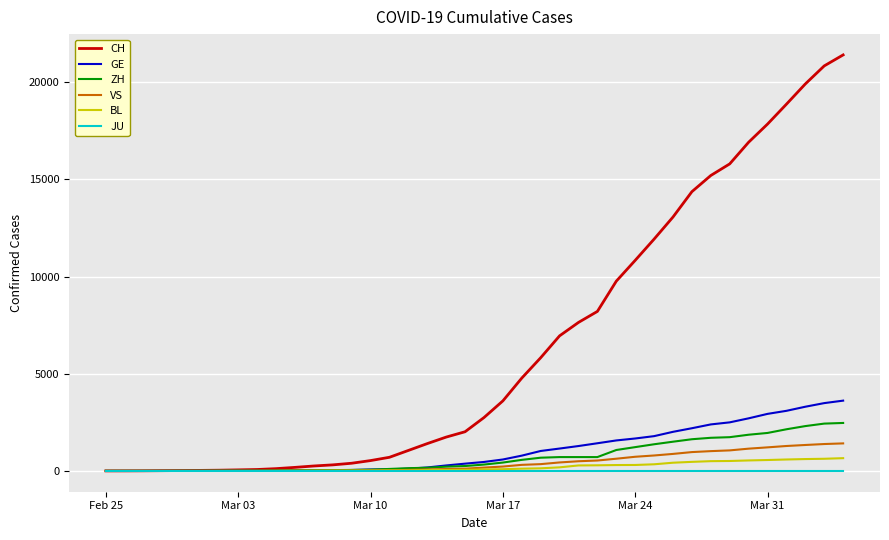

What are all the series names shown in the legend?

CH, GE, ZH, VS, BL, JU